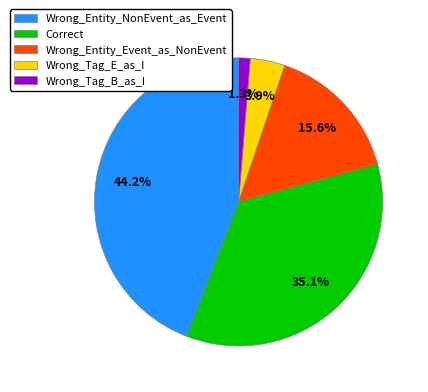

To the nearest percent, what is the average slice percentage?

20%